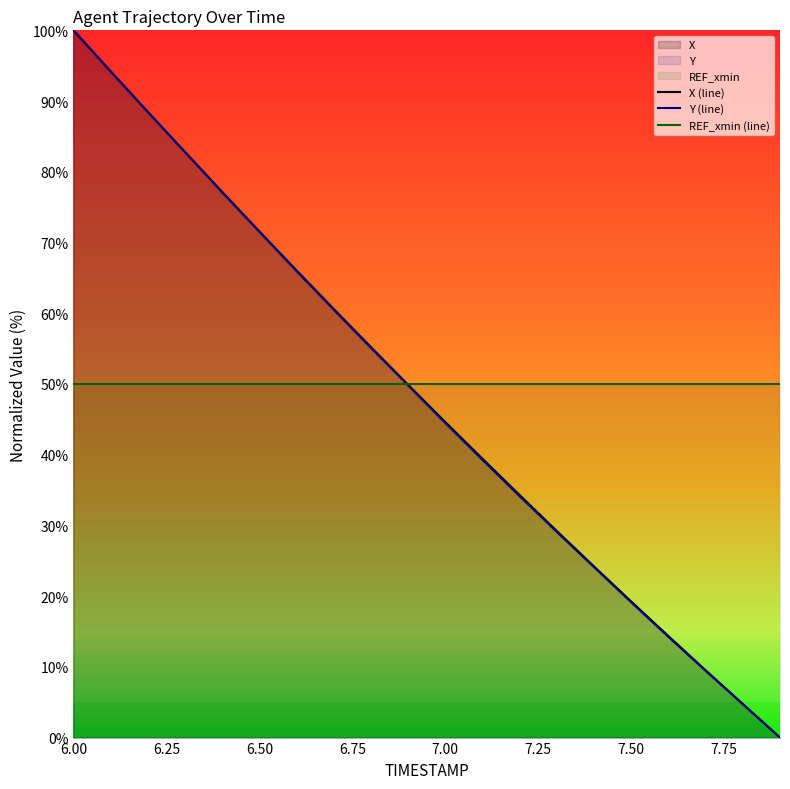

What is the difference between the maximum and minimum values in the Y (line) series?

100.0